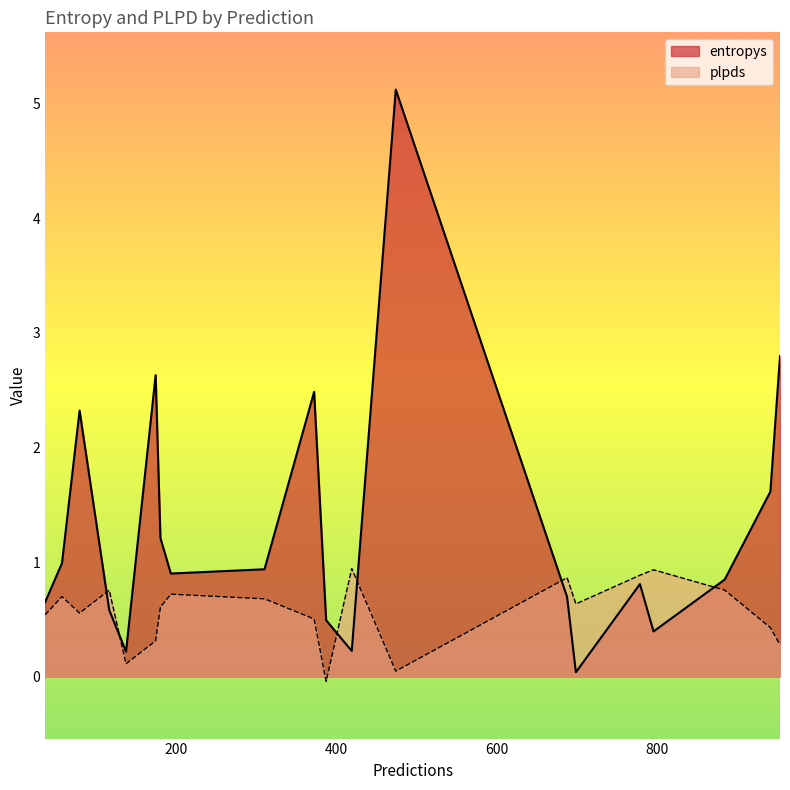

Is it true that entropys equals 1.4 at 372?

False